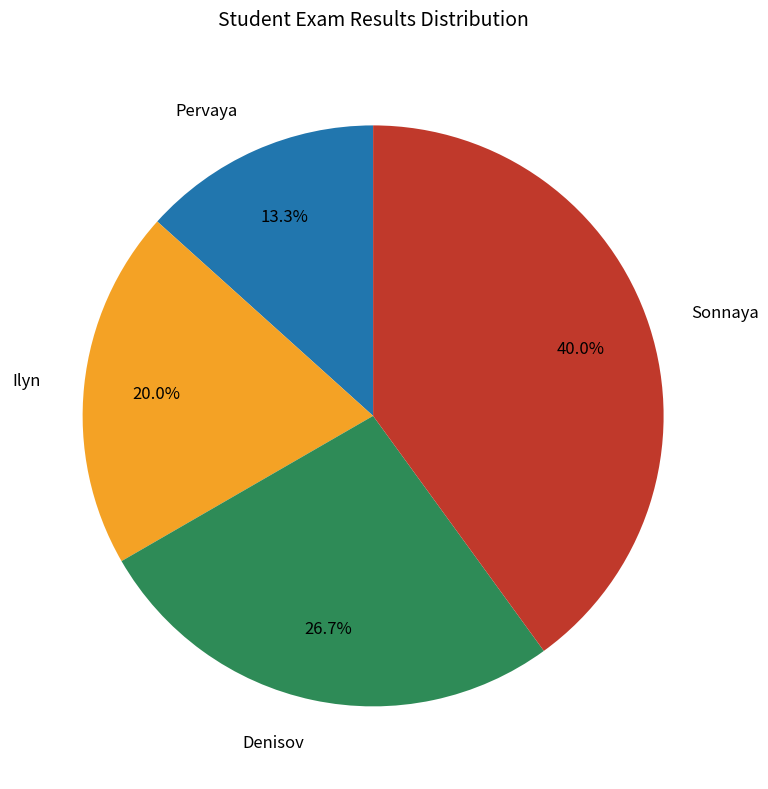

To the nearest percent, what is the average slice percentage?

25%